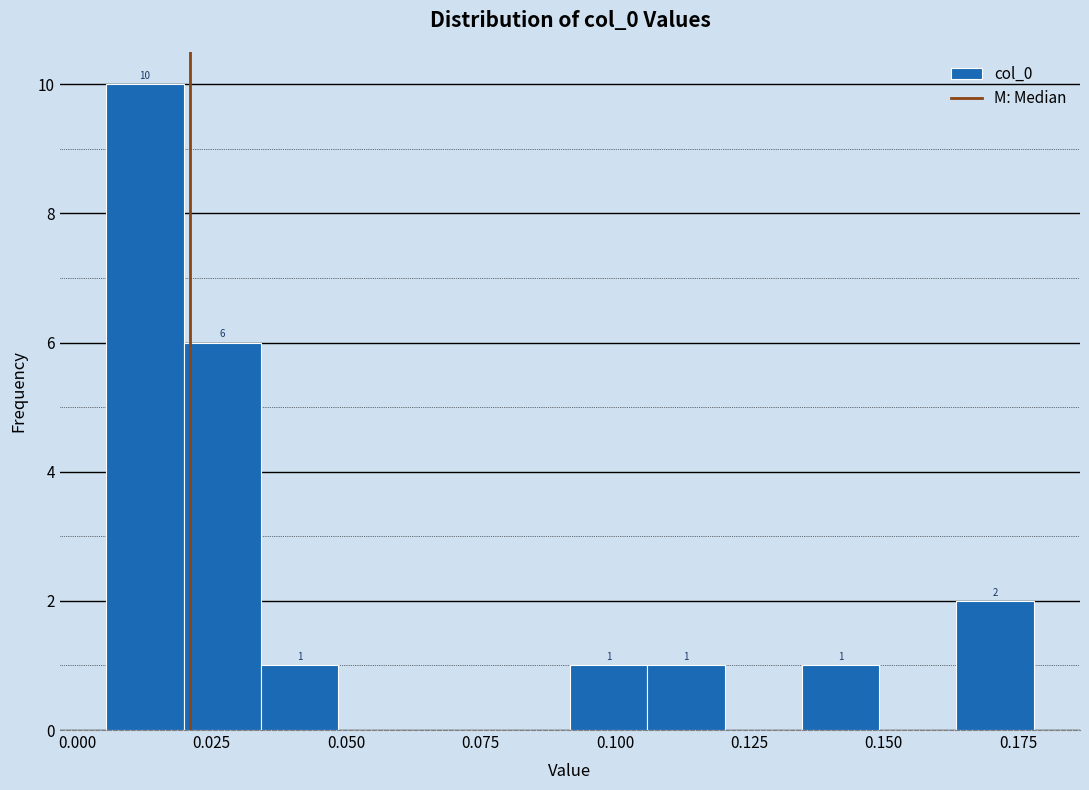

Read against the x-axis, roughly where is the centre of the tallest bar?

0.015